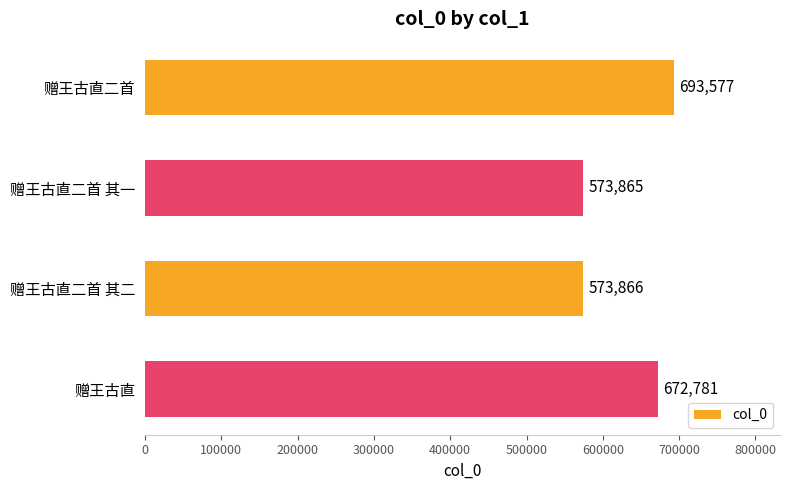

Which label corresponds to the smallest value in the chart?

赠王古直二首 其一